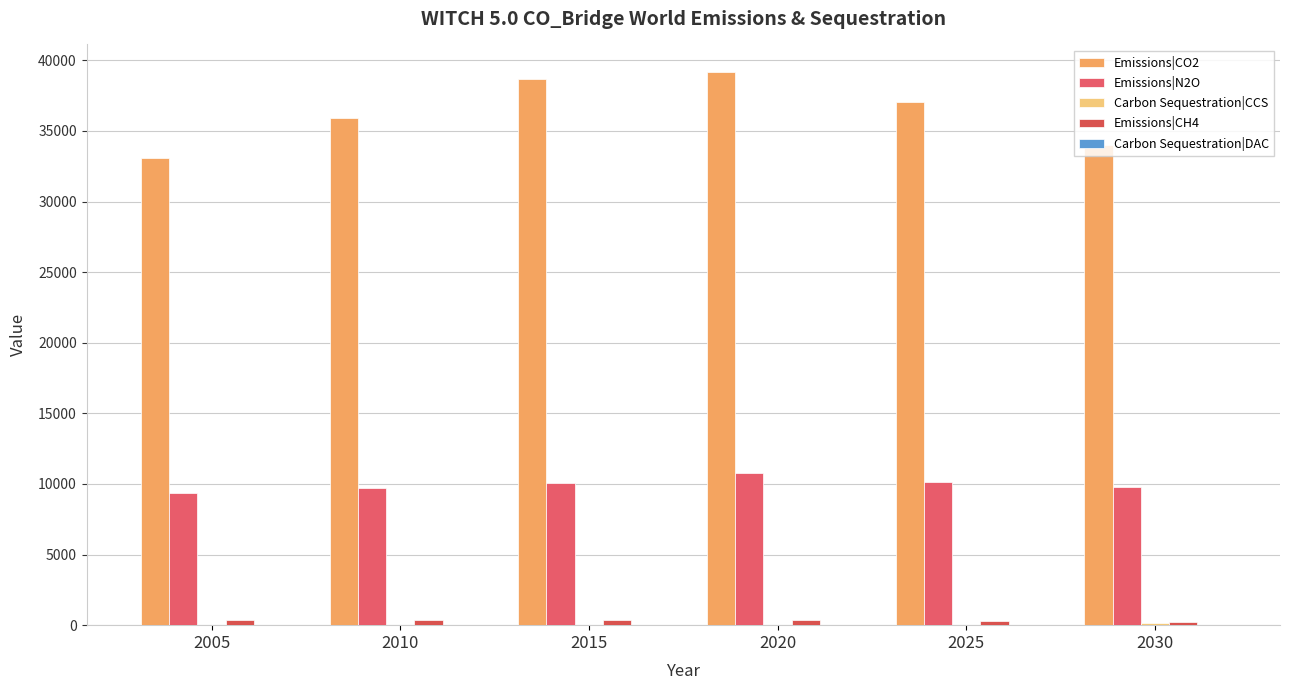

The value of Emissions|CO2 at 2015 is 22241.7. True or false?

False